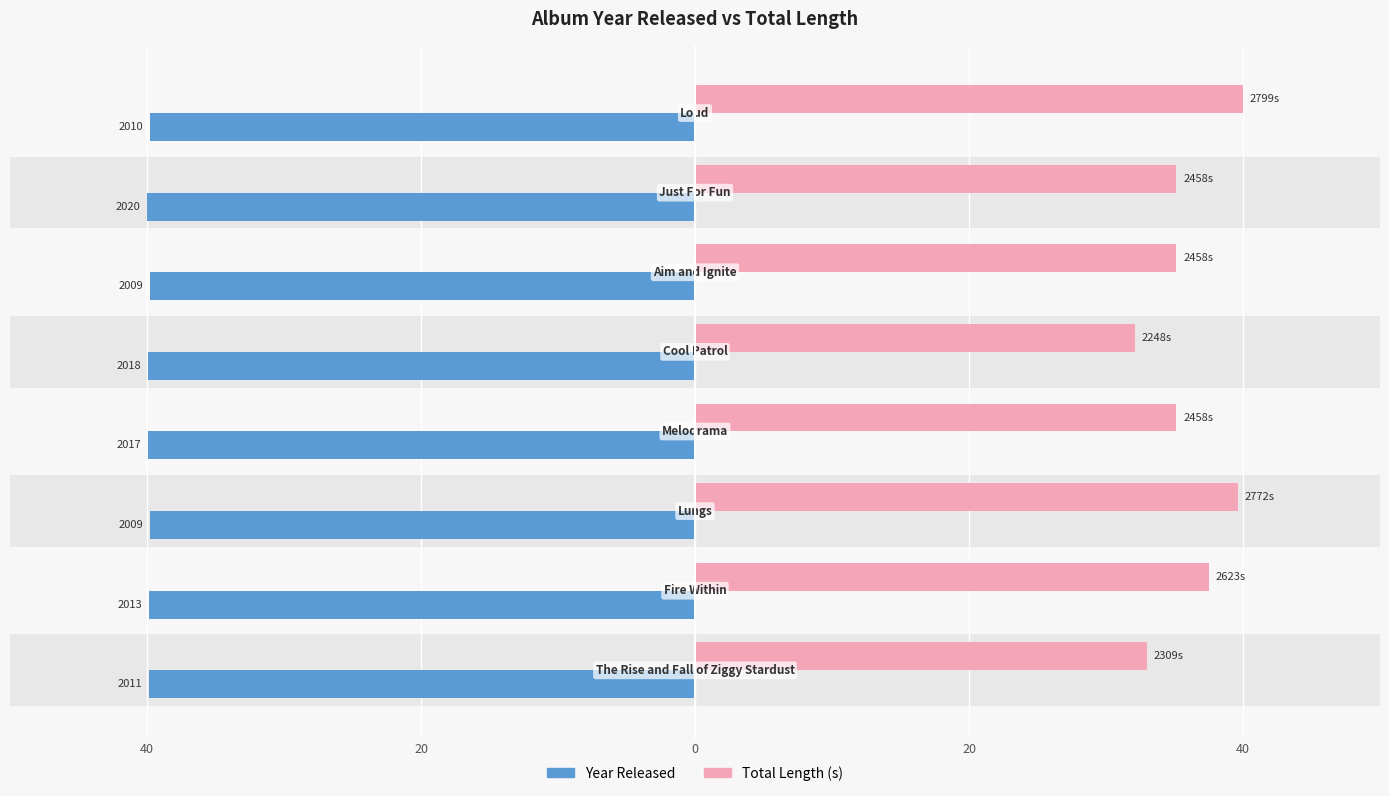

How many data points in Total Length (s) are above 35?

6